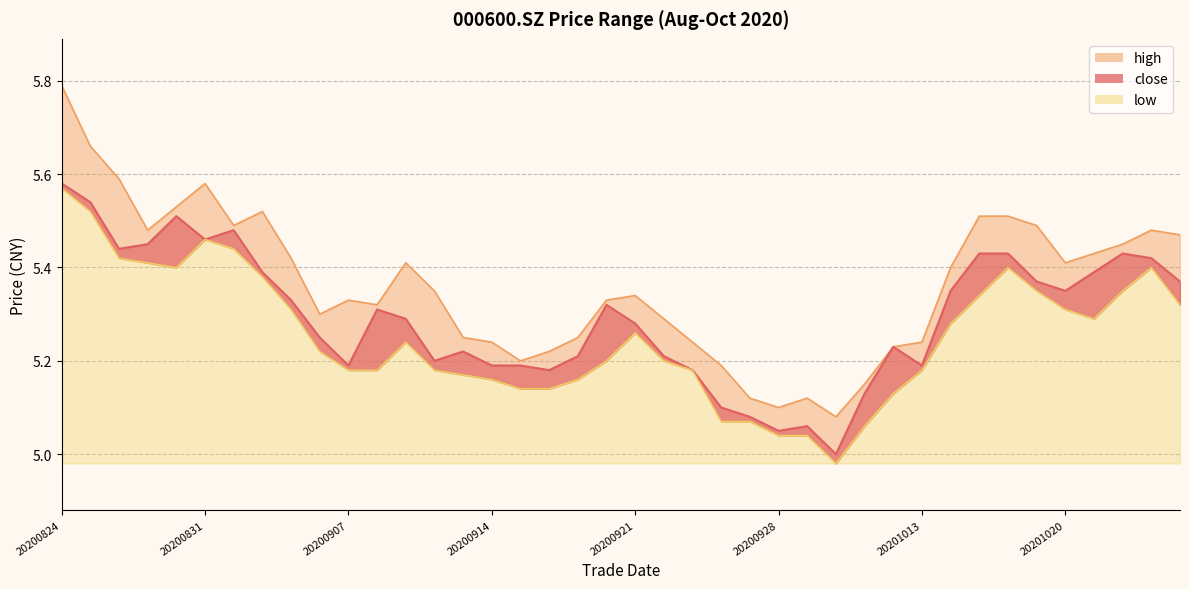

What value does the low series have at 20201021?

5.3